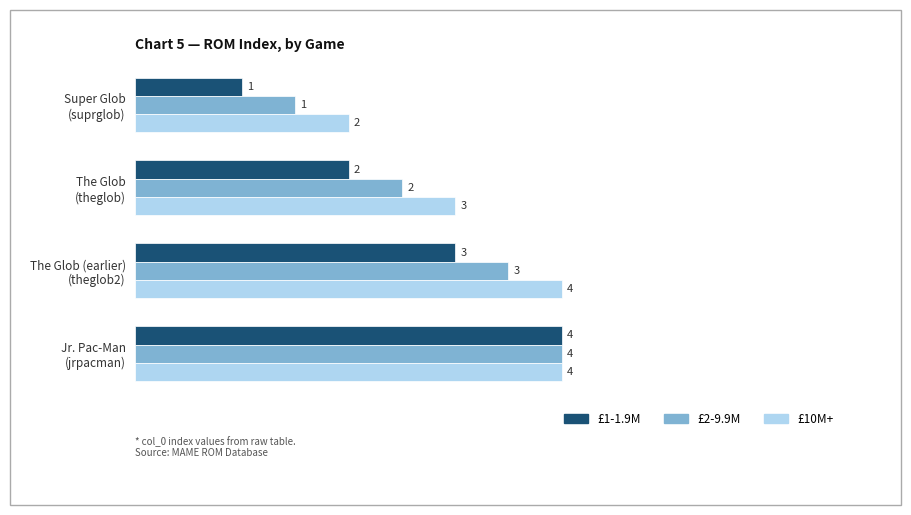

At which category is the sum across all series the highest?

Jr. Pac-Man
(jrpacman)